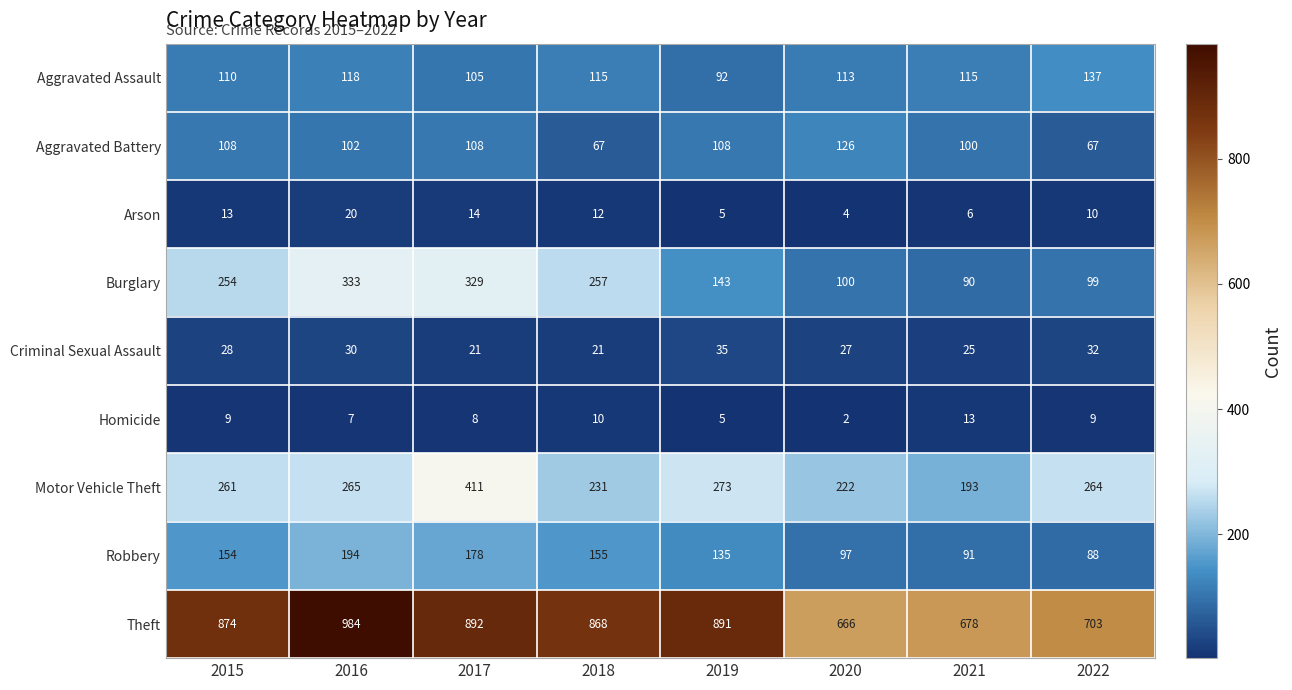

Which series has the largest range (max minus min)?

Theft